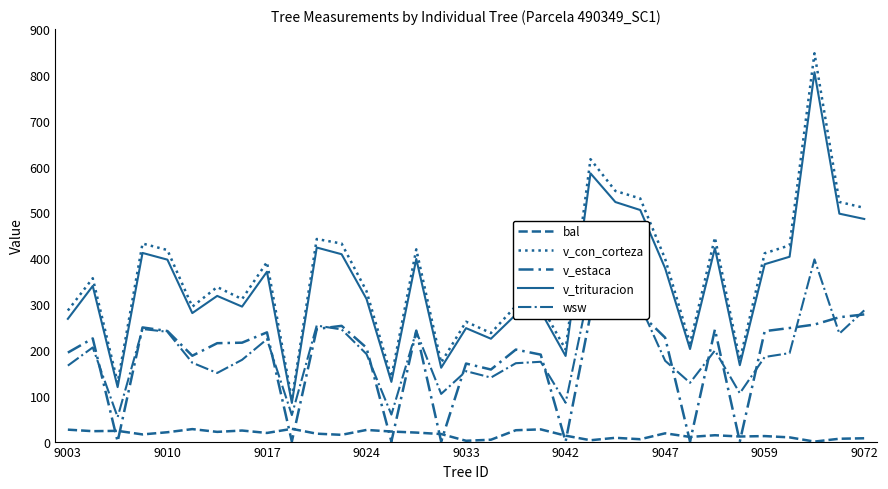

True or false: v_estaca has a value of 440.5 at 21.

False